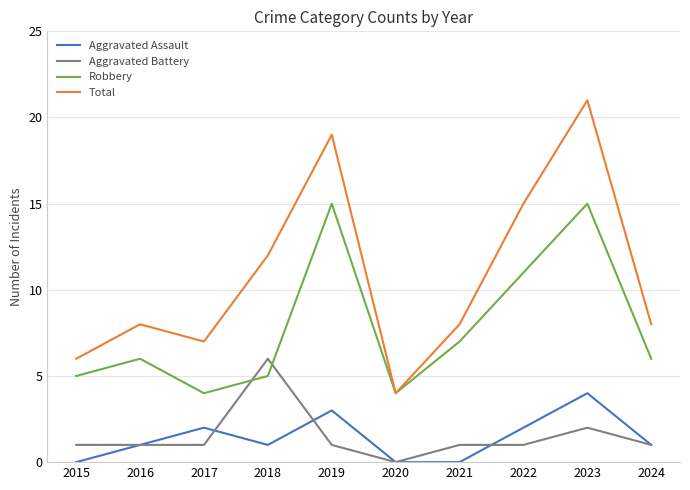

True or false: Aggravated Assault and Total intersect in this chart.

False